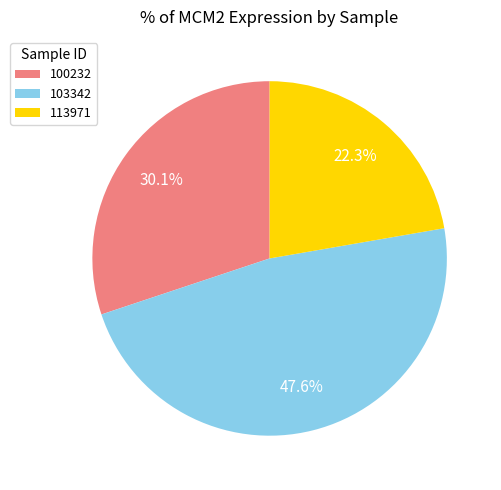

Rank the categories by value from highest to lowest.

103342, 100232, 113971